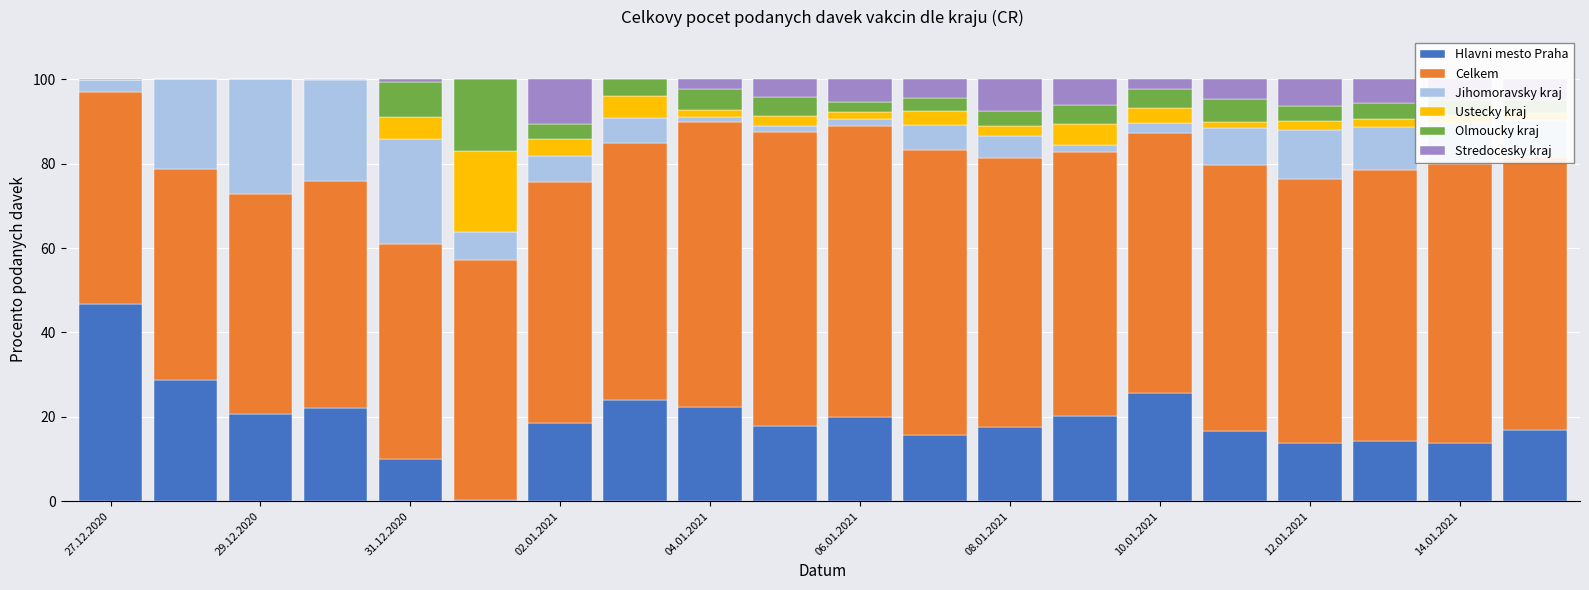

How many data points does each series have?

20